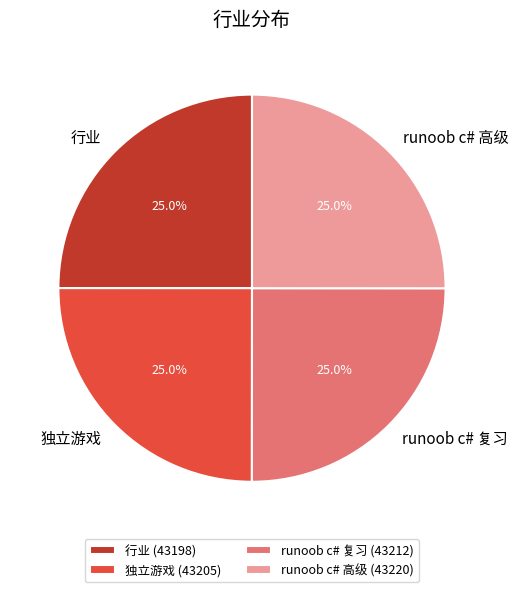

How many segments does this pie chart have?

4